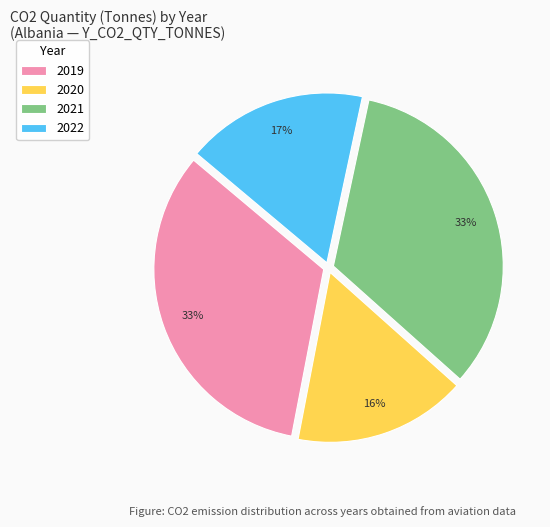

Which category has the smallest portion of the pie?

2020